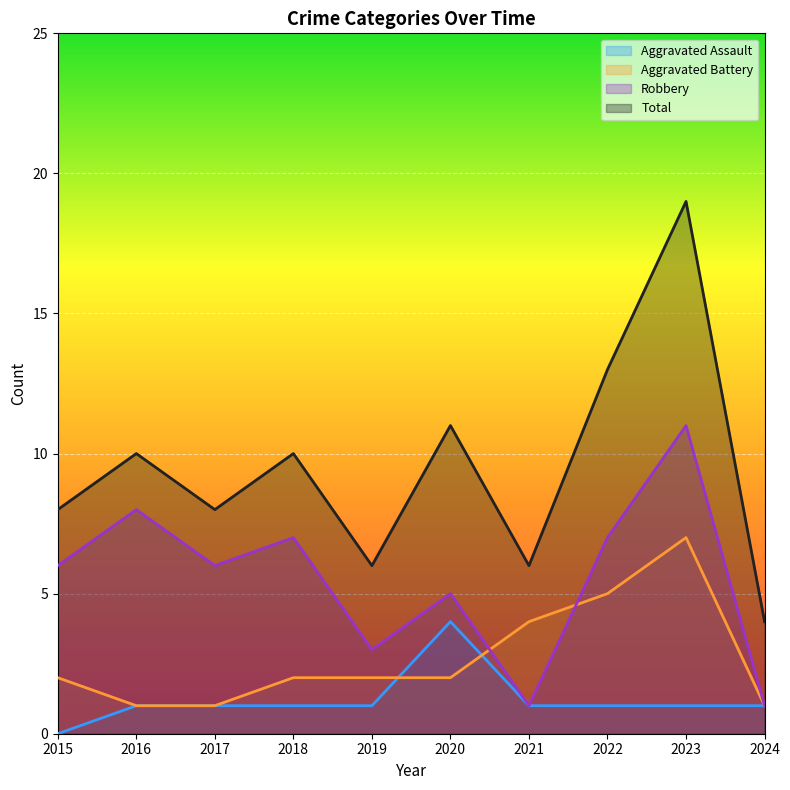

True or false: Total has a value of 19 at 2023.

True